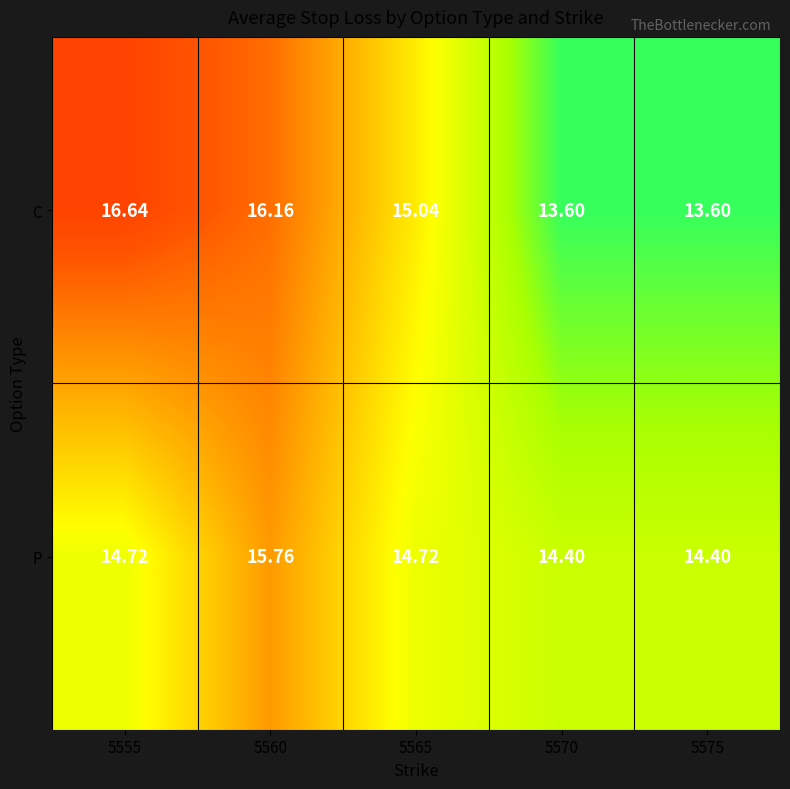

Rank the series by their maximum value, from highest to lowest.

C, P